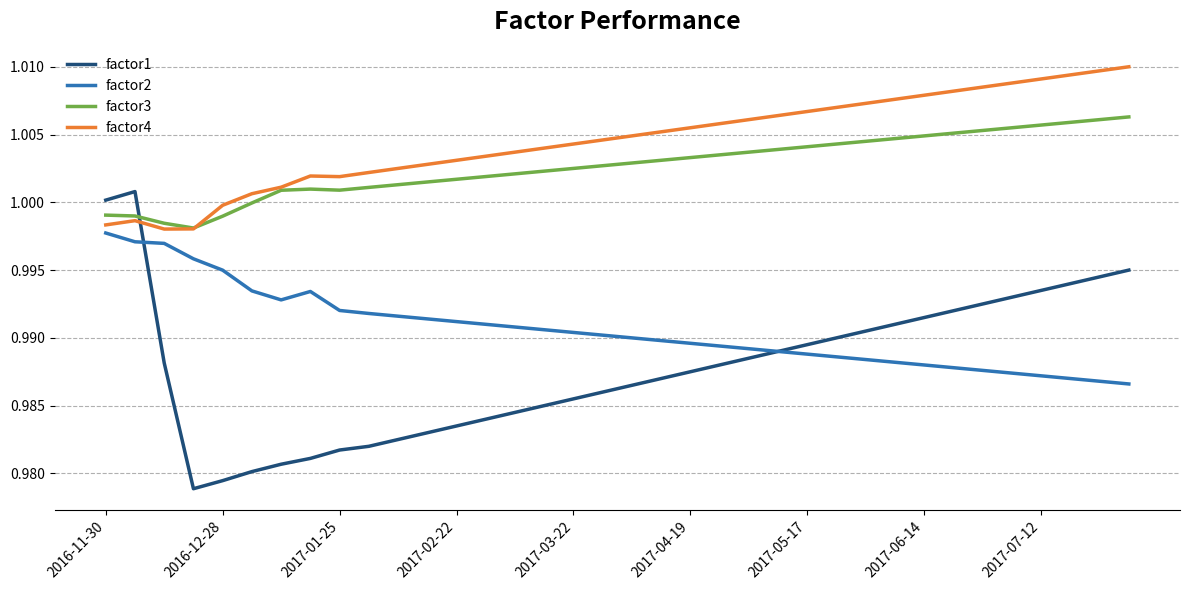

Which series has the widest spread of values?

factor1